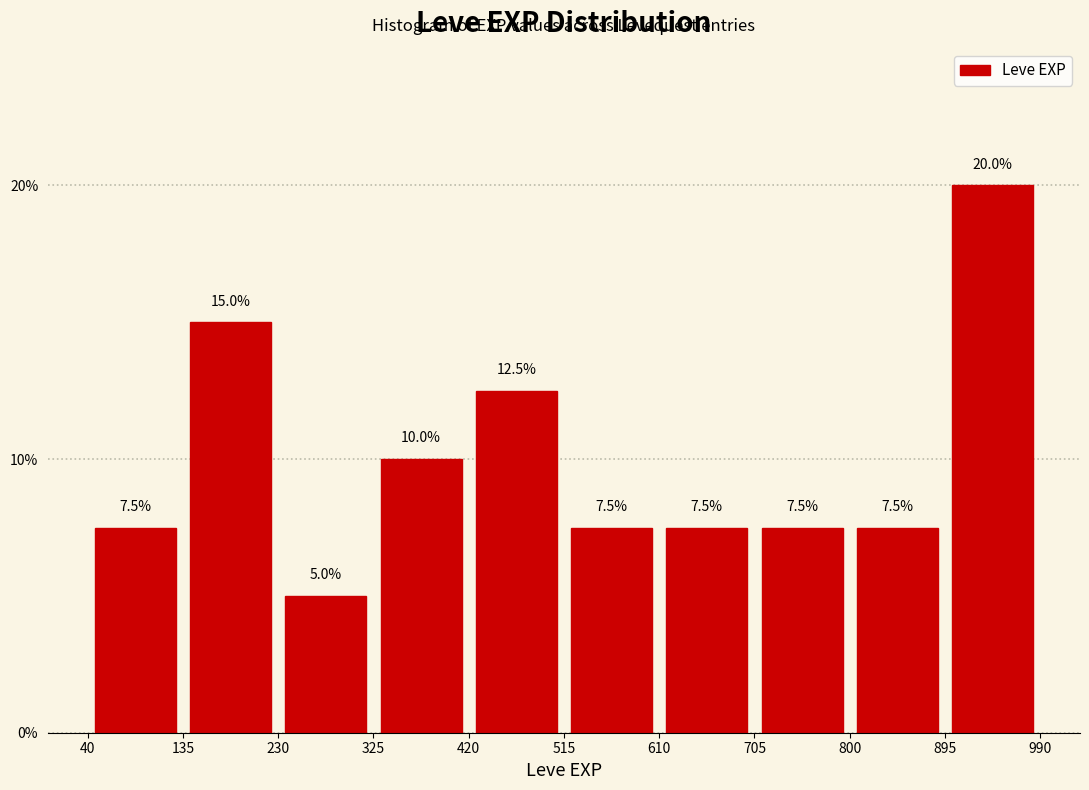

Over which range of the x-axis is the bar tallest?

895 to 990